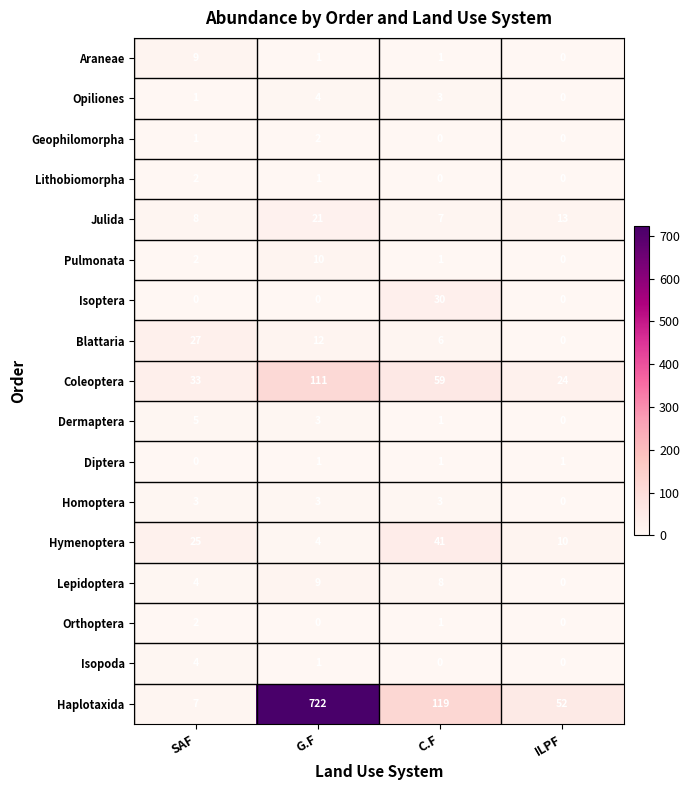

Is it true that Diptera equals 0 at G.F?

False